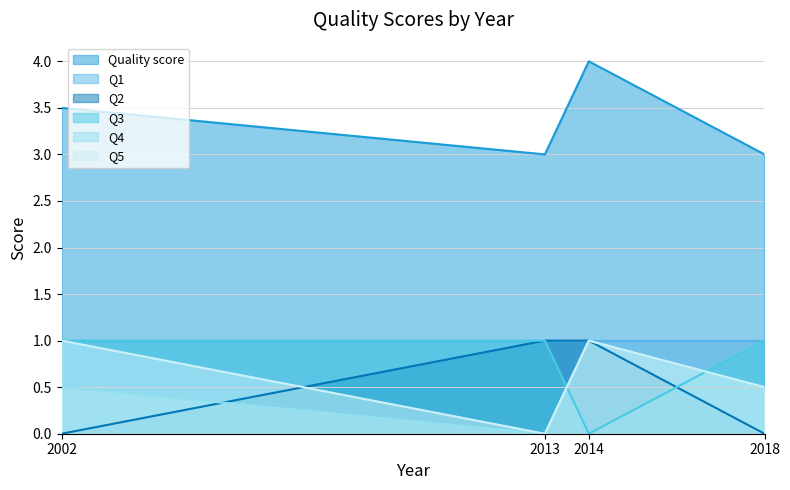

Between which two adjacent categories do Q3 and Q4 first intersect?

2013 and 2014